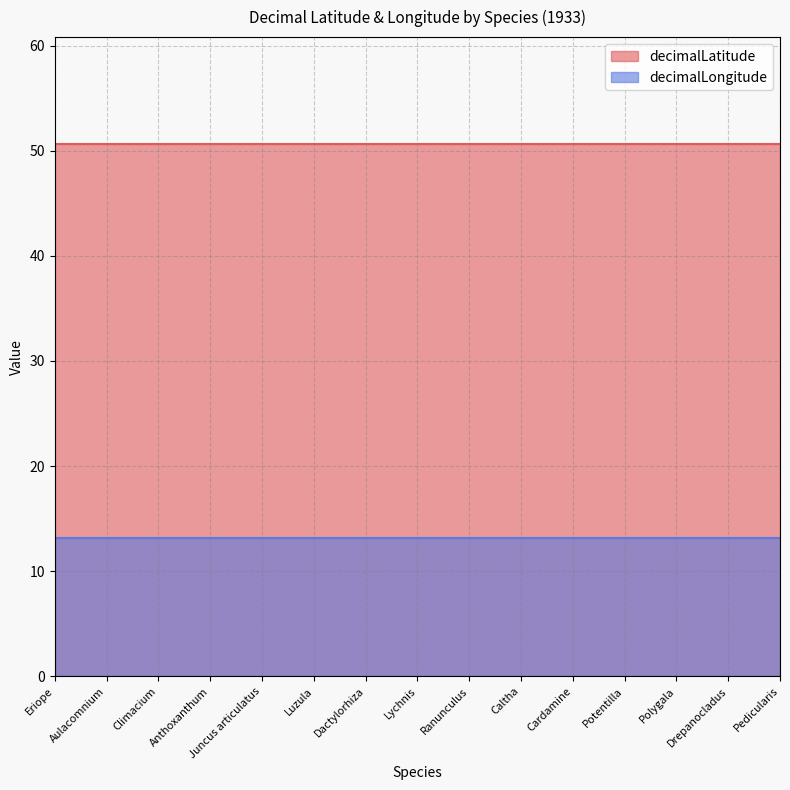

What is the spread (max minus min) of values at Caltha?

37.5